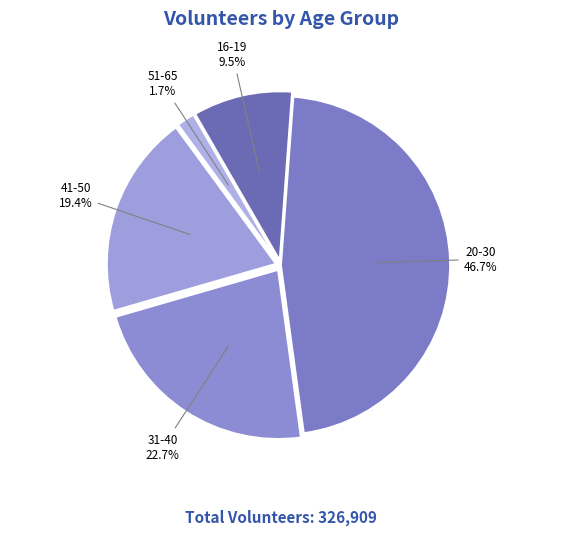

True or false: 31-40 accounts for 23% of the total.

True